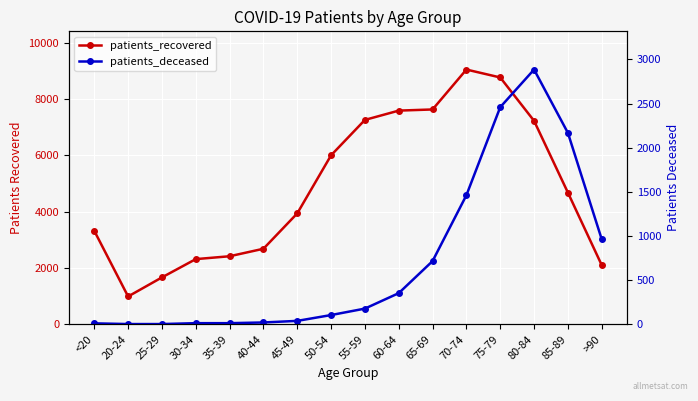

Which series changed the most between 25-29 and 70-74?

patients_recovered